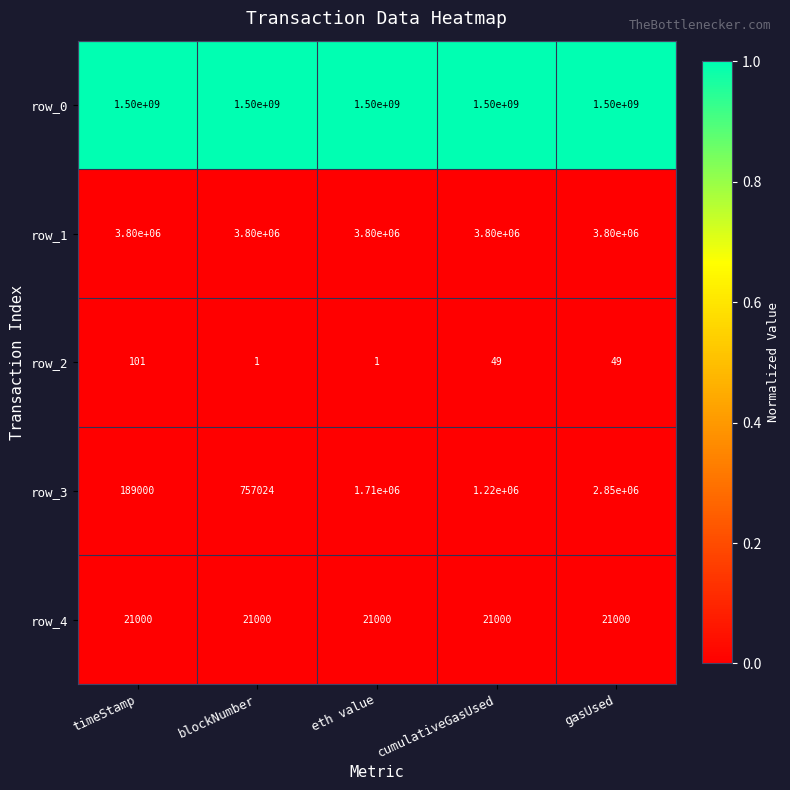

What is the total value across all series at cumulativeGasUsed?

1505041049